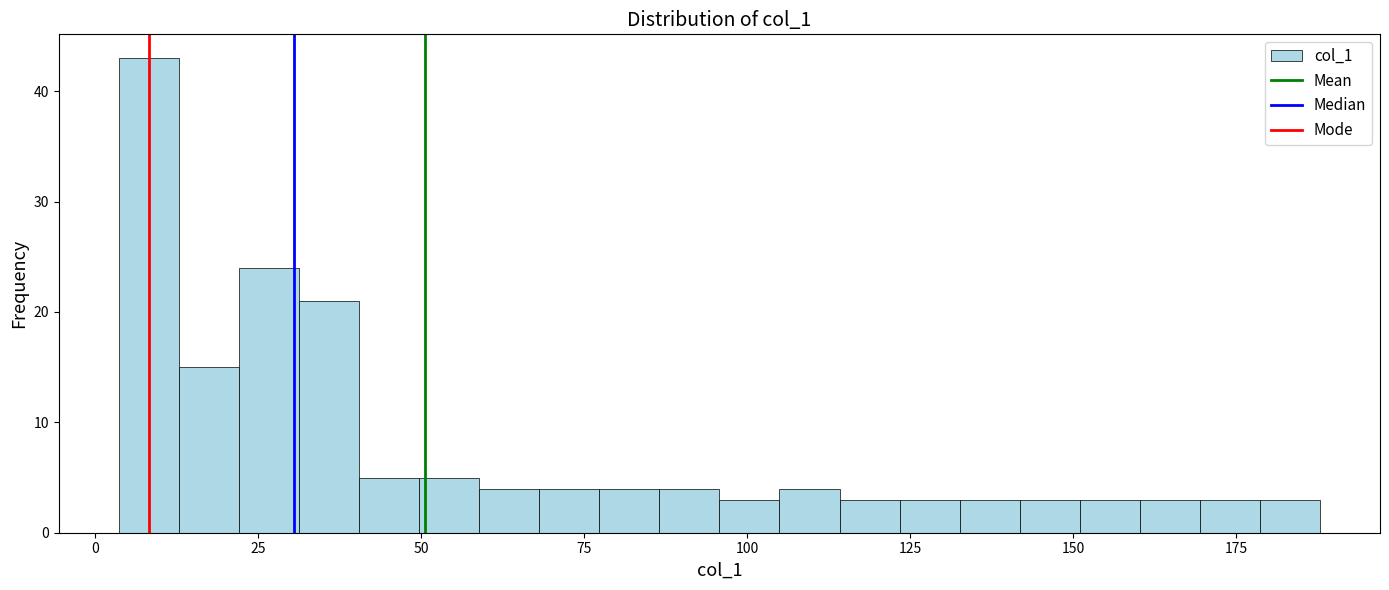

Read against the x-axis, roughly where is the centre of the tallest bar?

10